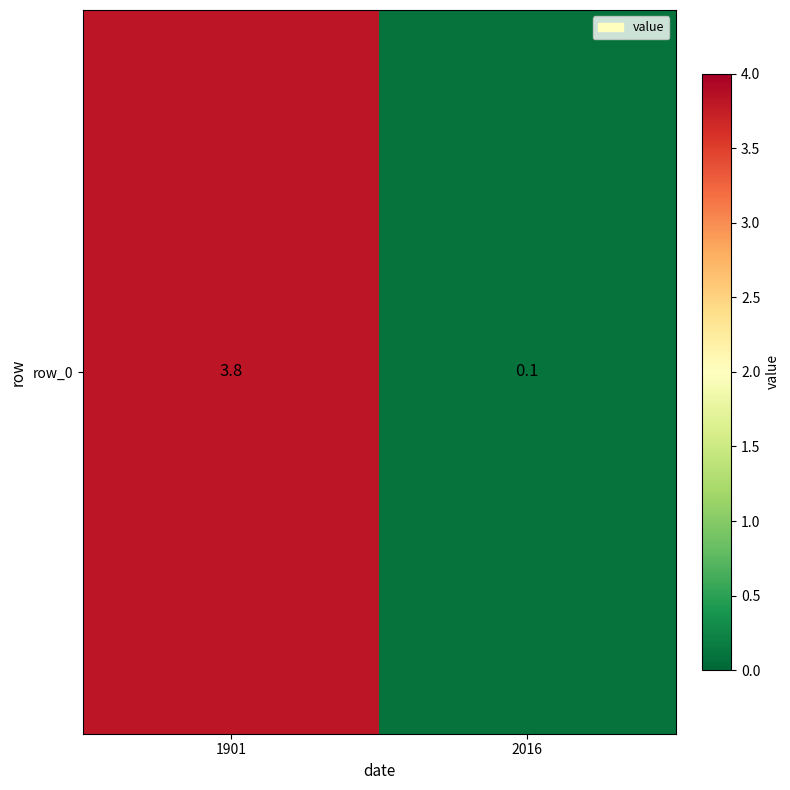

What is the sum of all values?

3.9